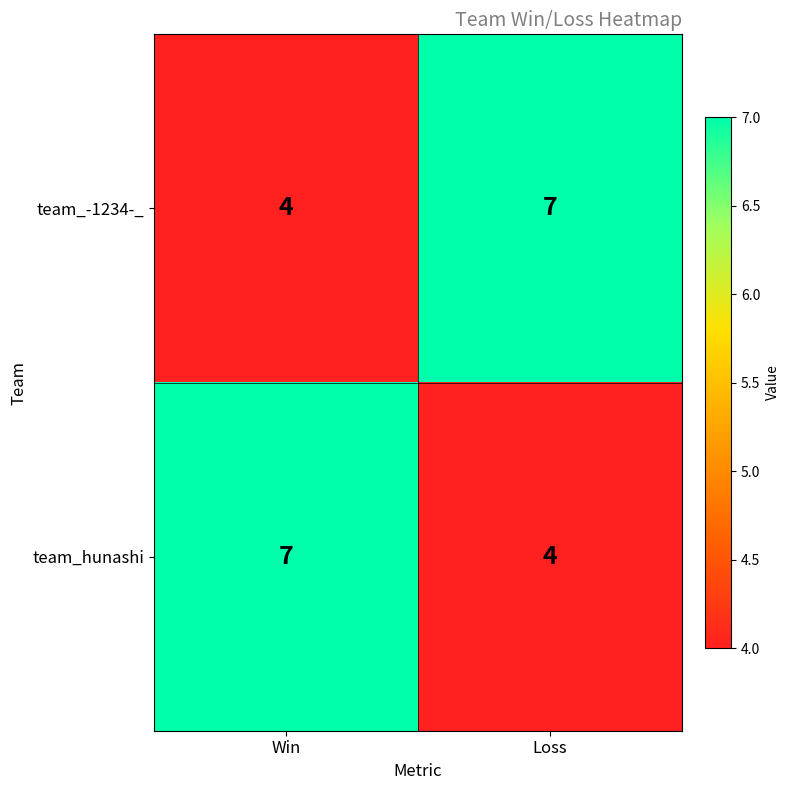

Reading left to right, list all the values displayed in this chart.

team_-1234-_: Win=4	Loss=7
team_hunashi: Win=7	Loss=4